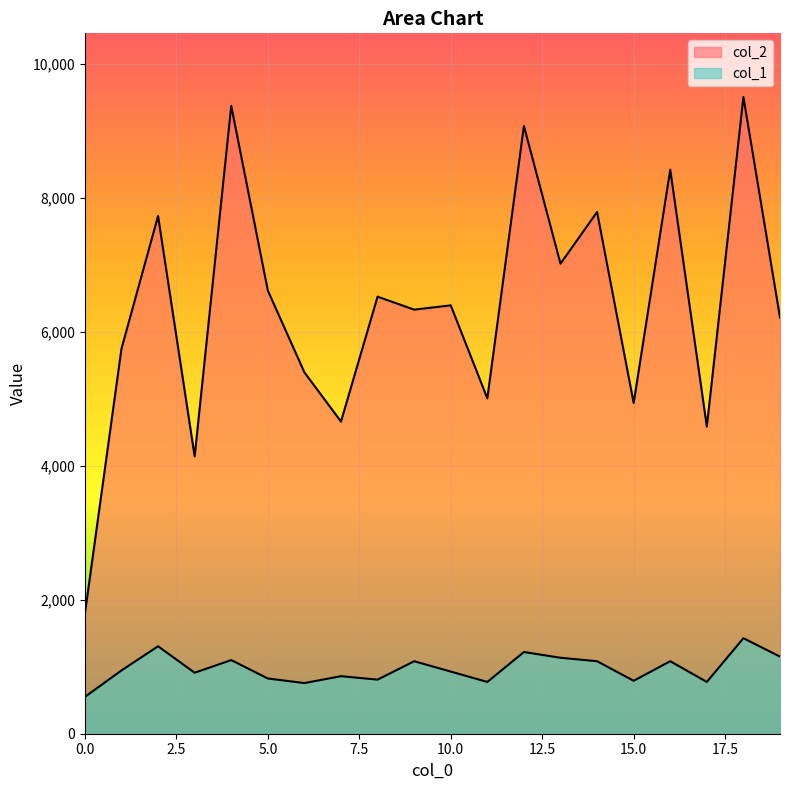

Count the number of data series in this chart.

2